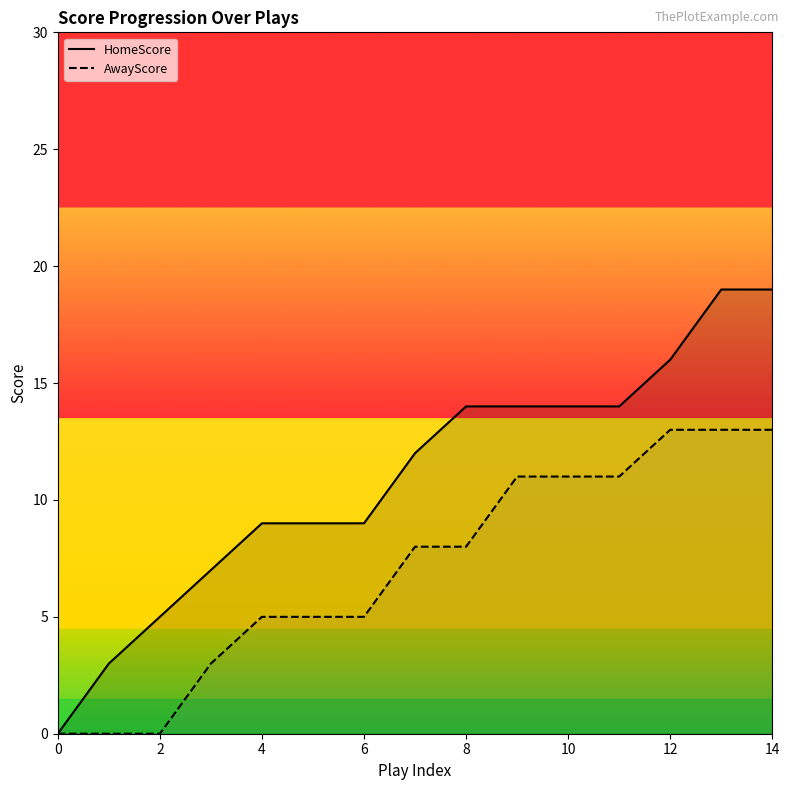

What are all the series names shown in the legend?

HomeScore, AwayScore